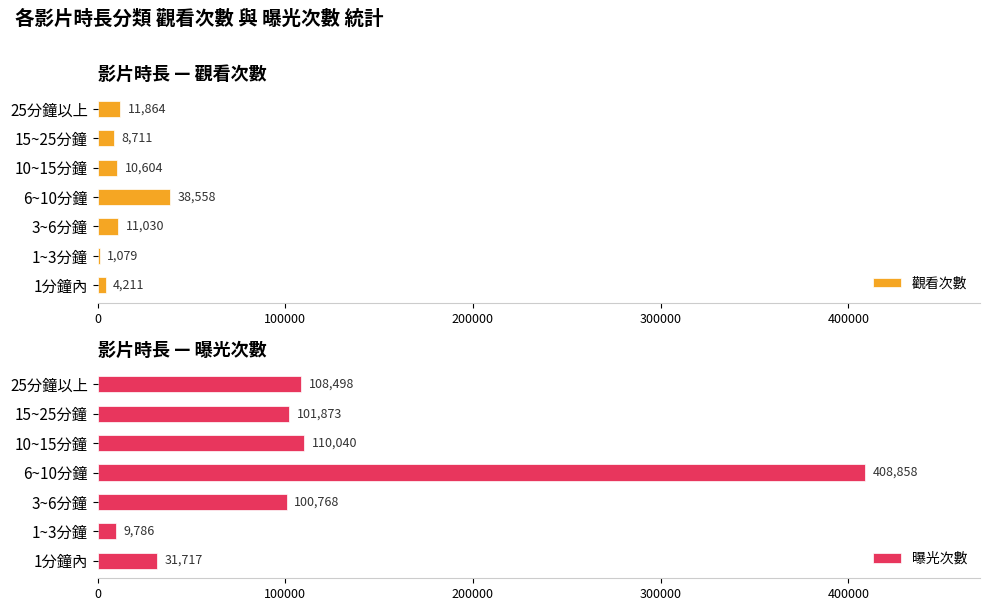

What is the maximum value shown in the chart?

408858